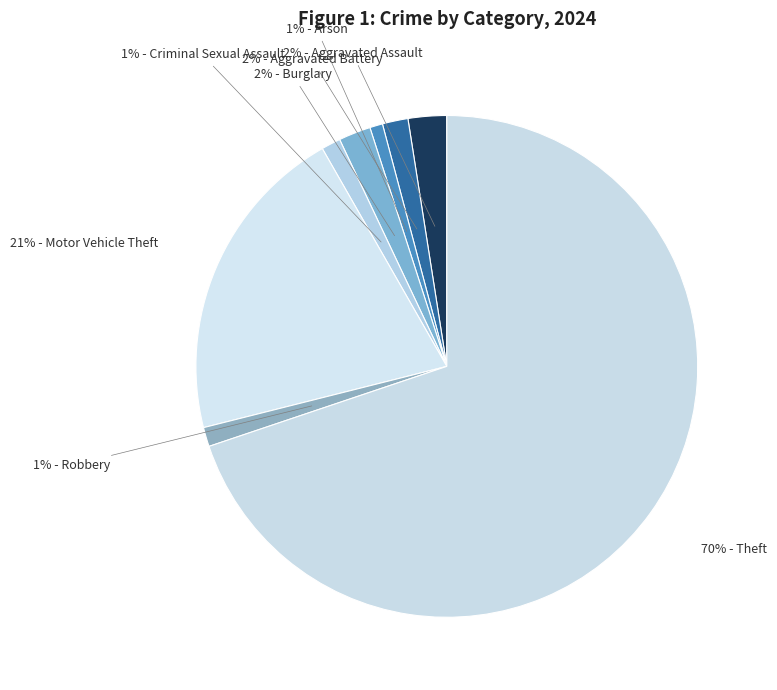

Which category has the smallest portion of the pie?

Arson